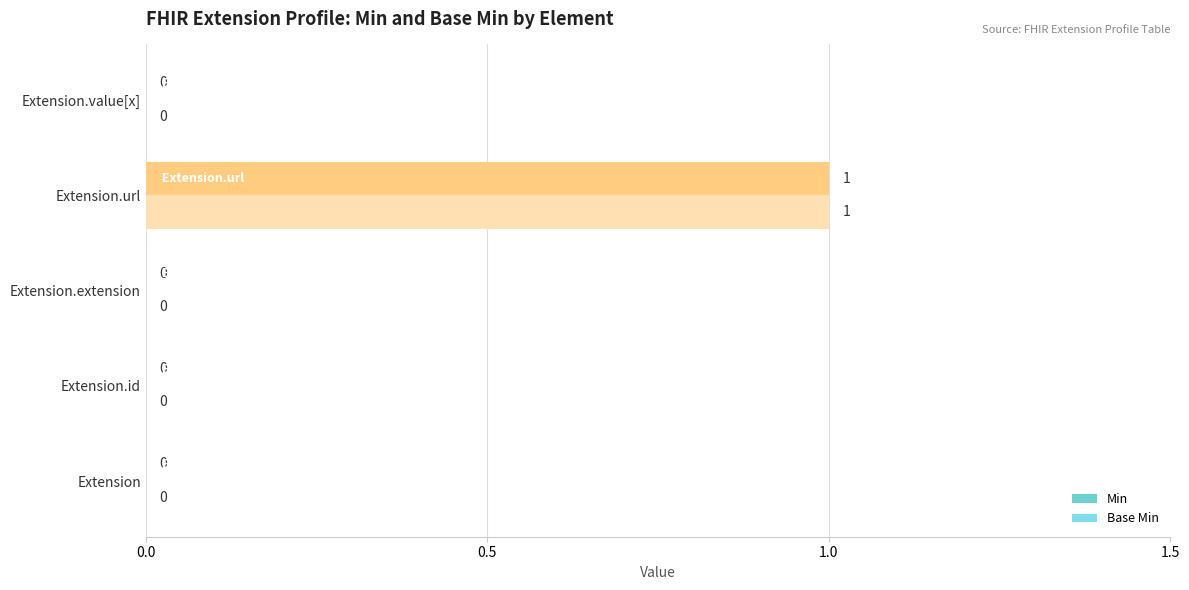

How many values in the Min series exceed 0?

1